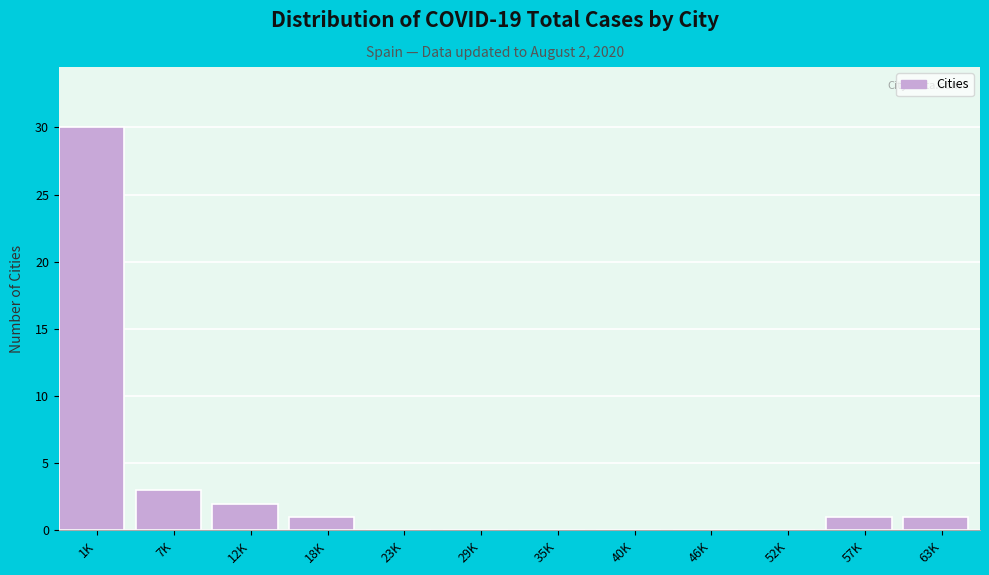

Reading left to right, extract all data points from this chart.

1K=30	7K=3	12K=2	18K=1	23K=0	29K=0	35K=0	40K=0	46K=0	52K=0	57K=1	63K=1